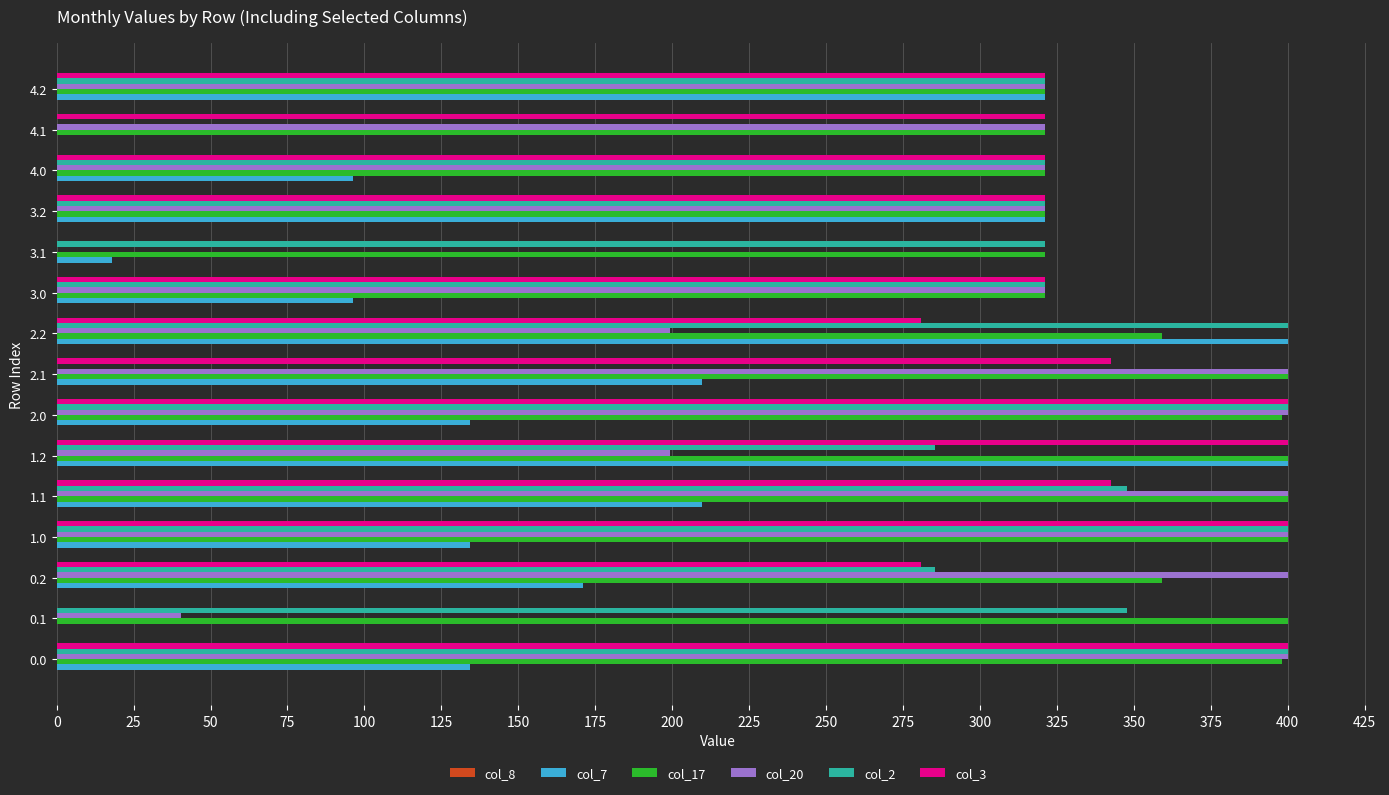

What is the sum of the col_17 values at 0.2 and 1.0?

759.2